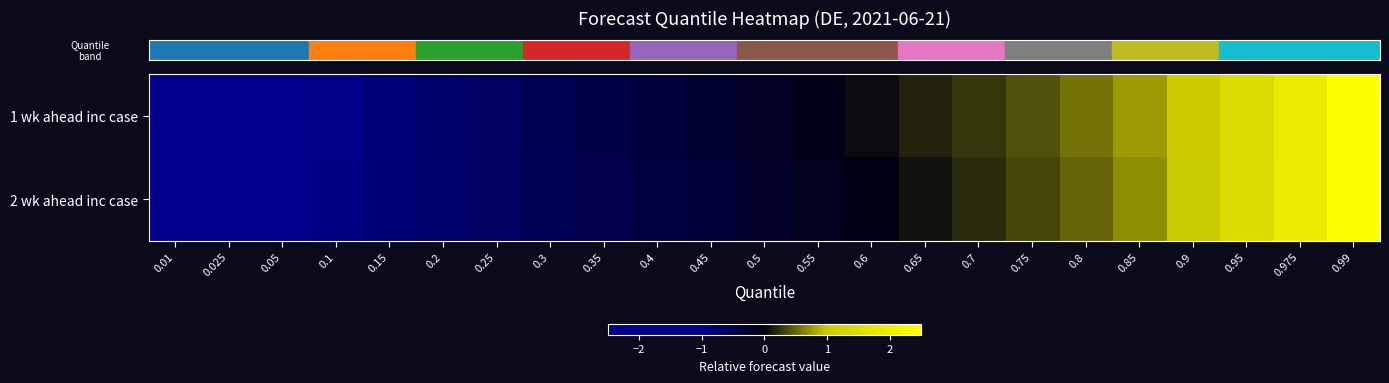

What is the spread (max minus min) of values at 0.975?

0.1